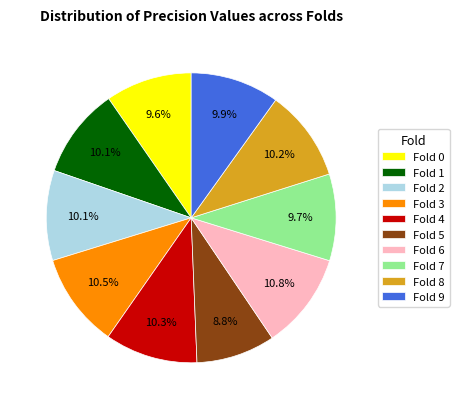

What is the ratio of the value at Fold 2 to the value at Fold 7?

1.0